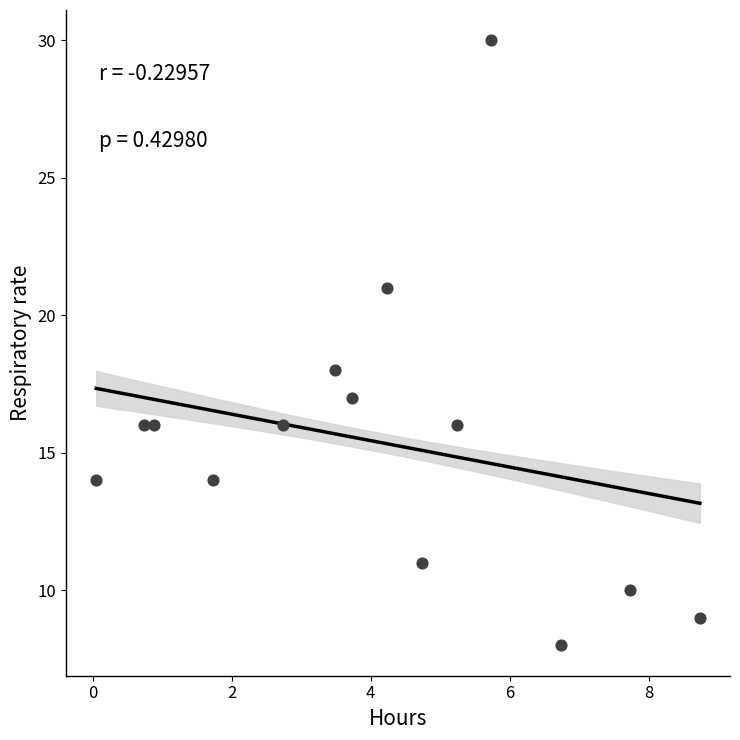

What is the range of Y values (max minus min)?

22